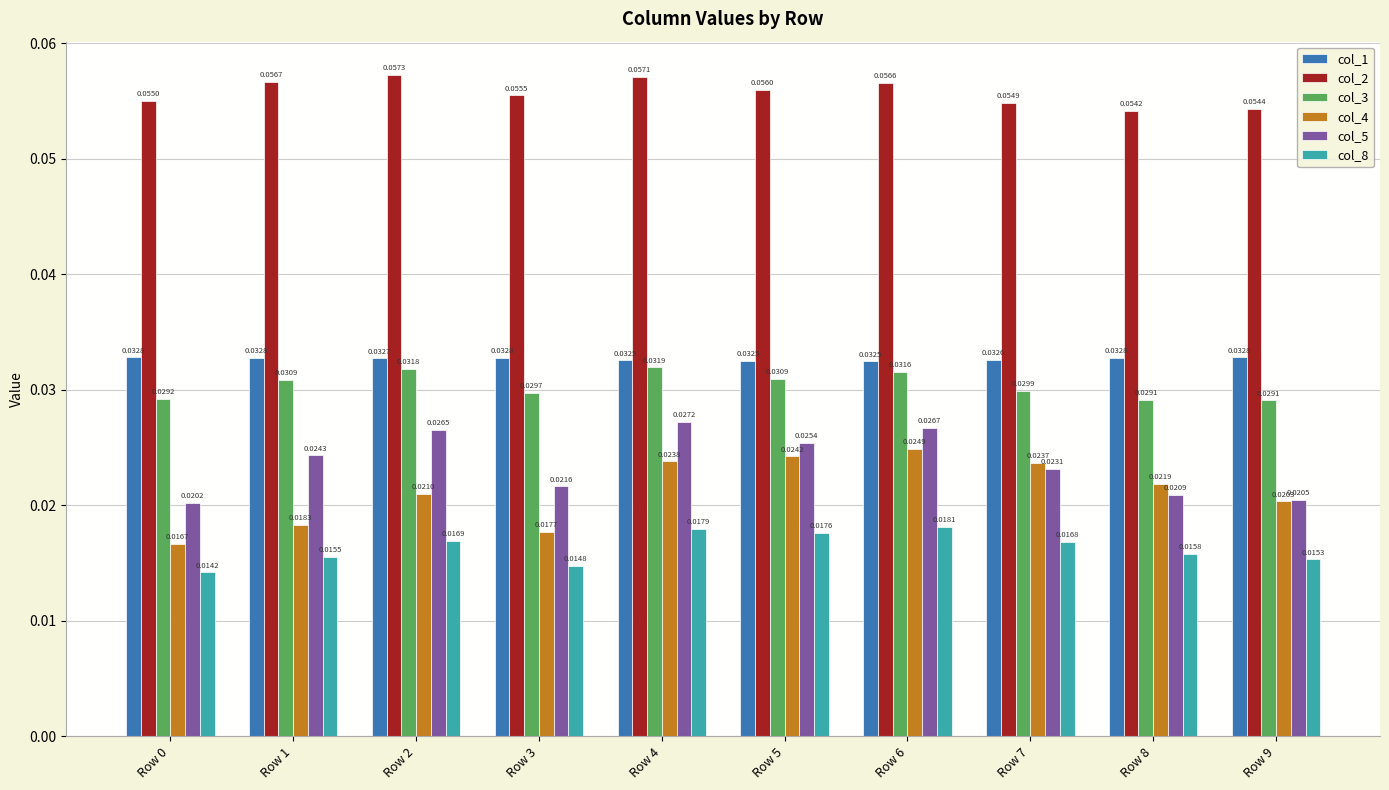

Which series has the largest range (max minus min)?

col_4